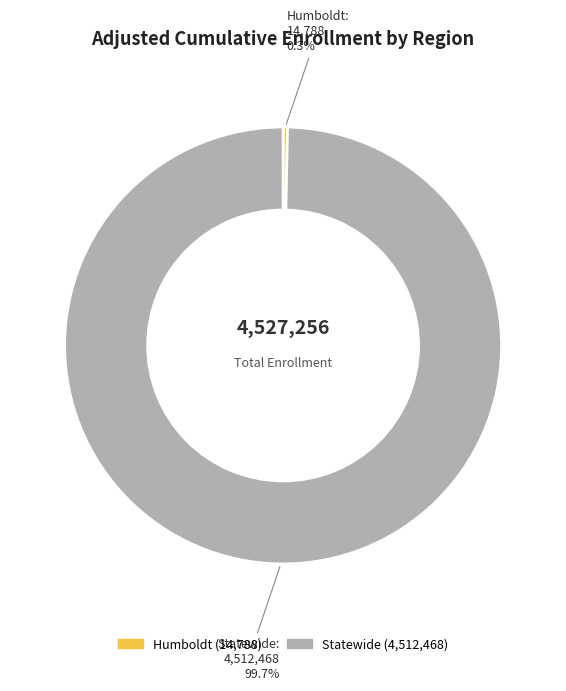

What percentage is the Statewide slice, to the nearest percent?

100%